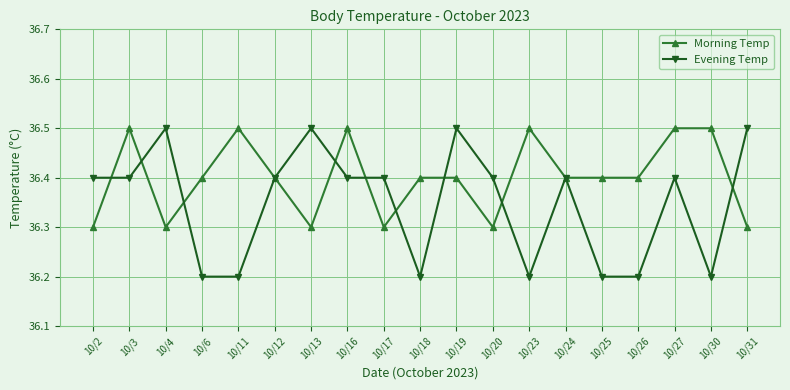

What is the difference between the maximum and second lowest values in the Morning Temp series?

0.2